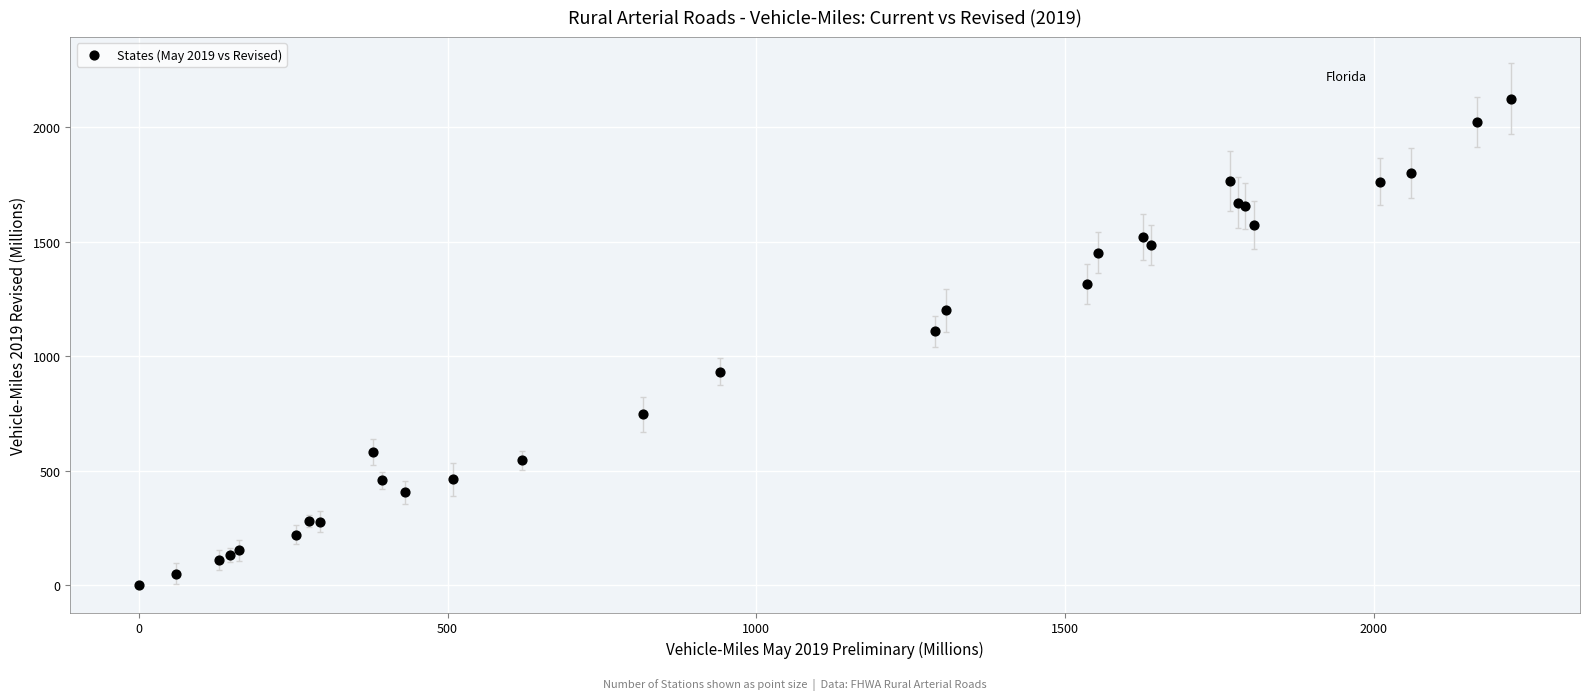

What Y value in the scatter plot is closest to 1062?

1108